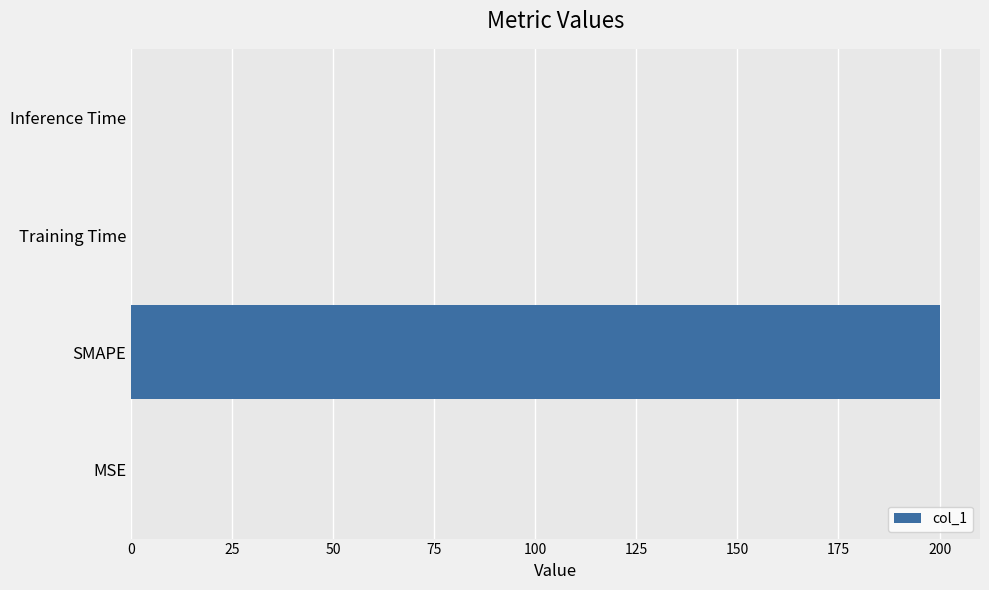

Is it true that the value at Training Time is 0.0?

True